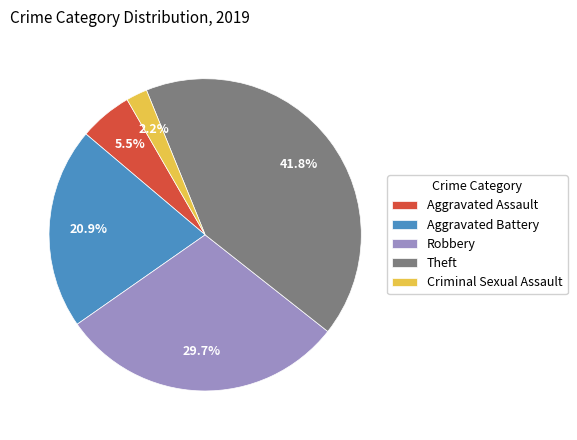

The Robbery slice represents 30% of the pie. True or false?

True